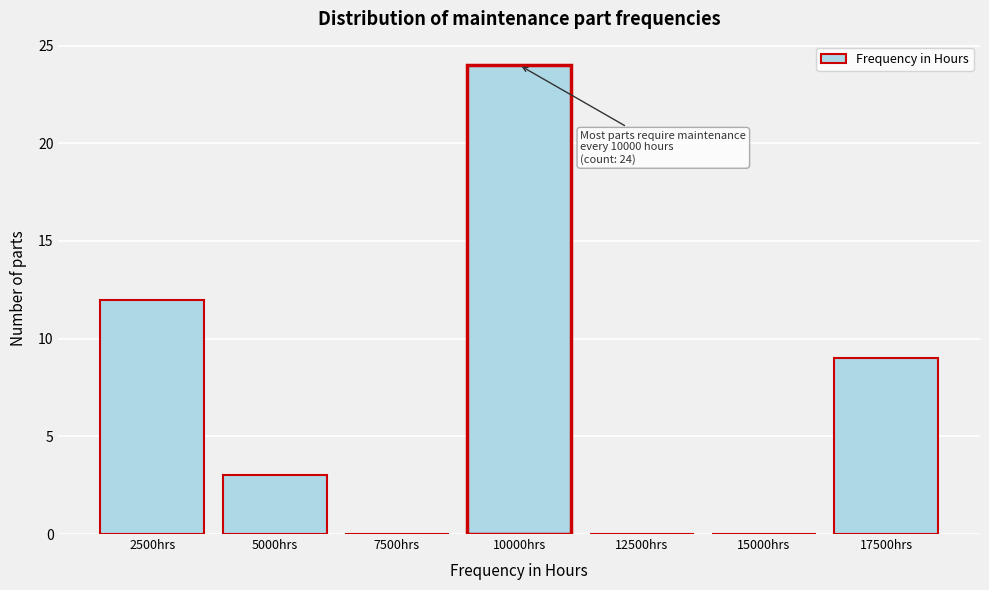

Reading left to right, transcribe all the data shown in this chart.

2500hrs=12	5000hrs=3	7500hrs=0	10000hrs=24	12500hrs=0	15000hrs=0	17500hrs=9